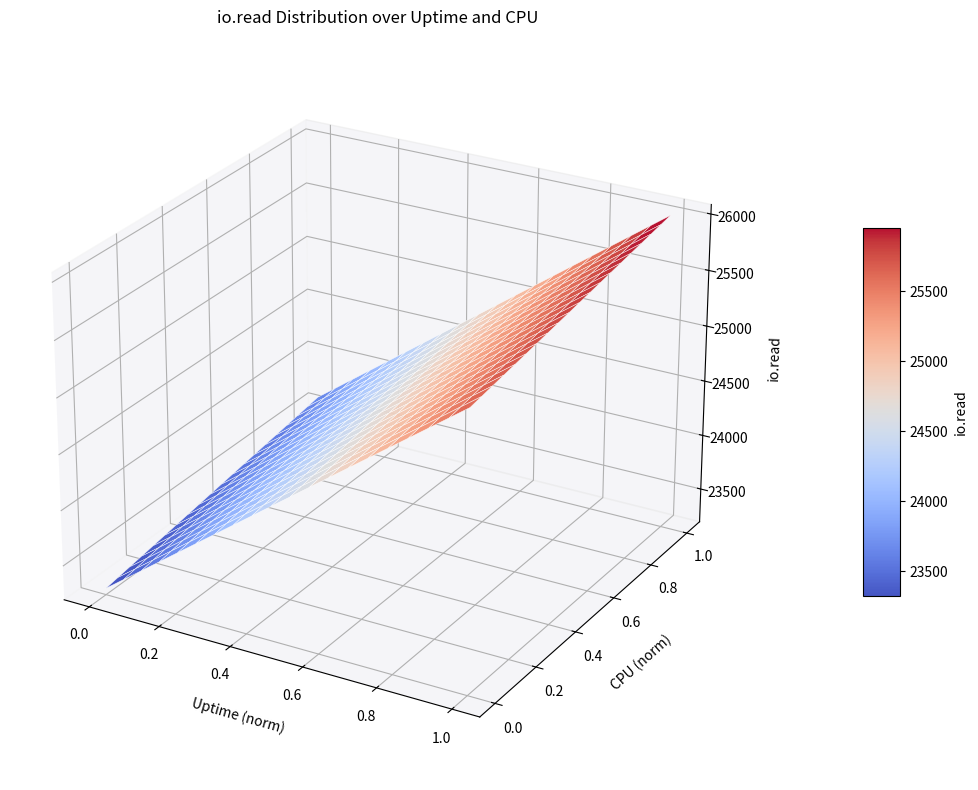

Is the value of CPU at 28 greater than the value of io.read at 36?

No